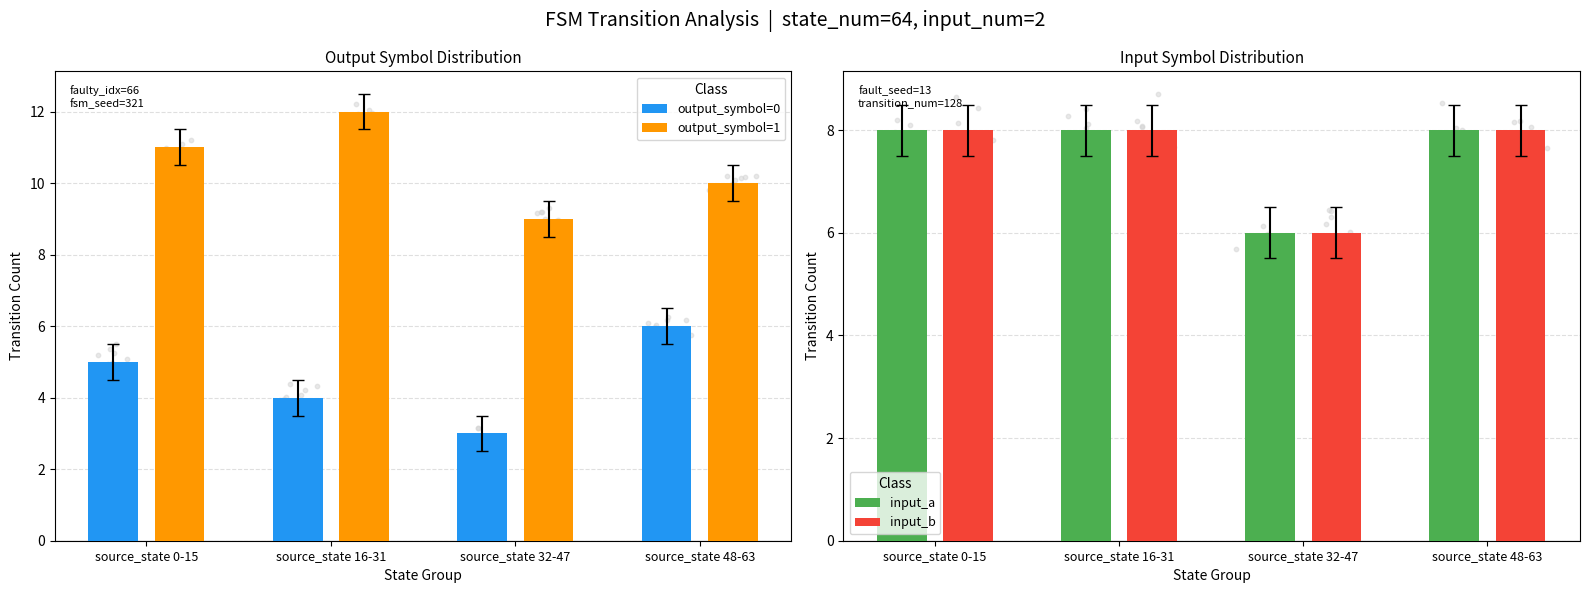

At how many categories does at least one series exceed 8?

4